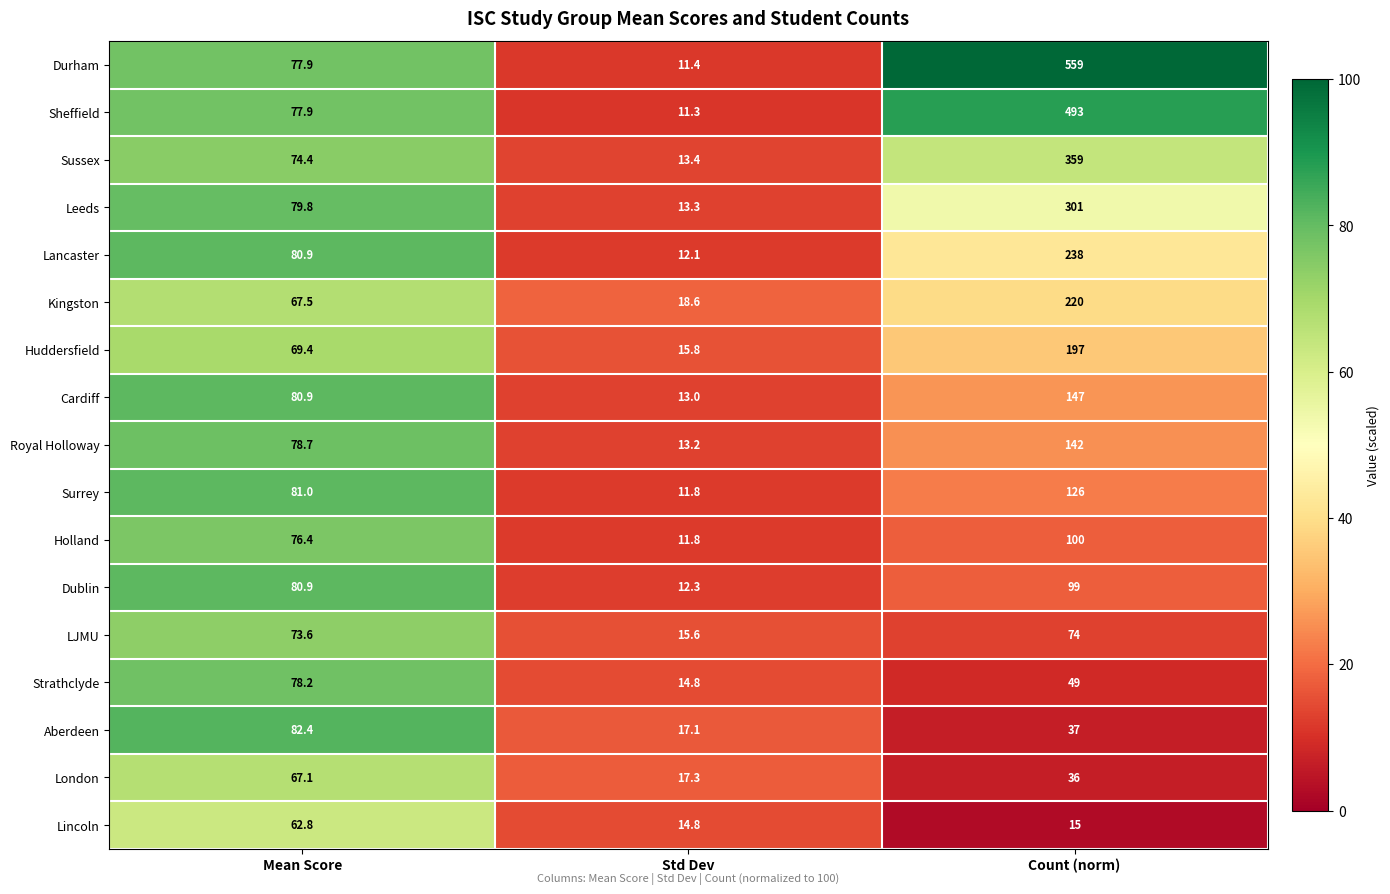

At which label is Royal Holloway closest to 77?

Mean Score